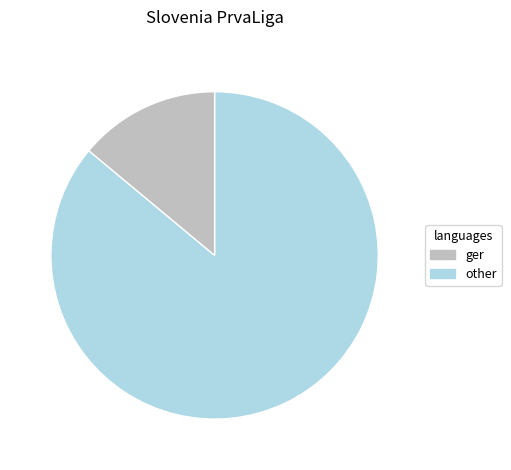

Is there a majority slice in this chart?

Yes